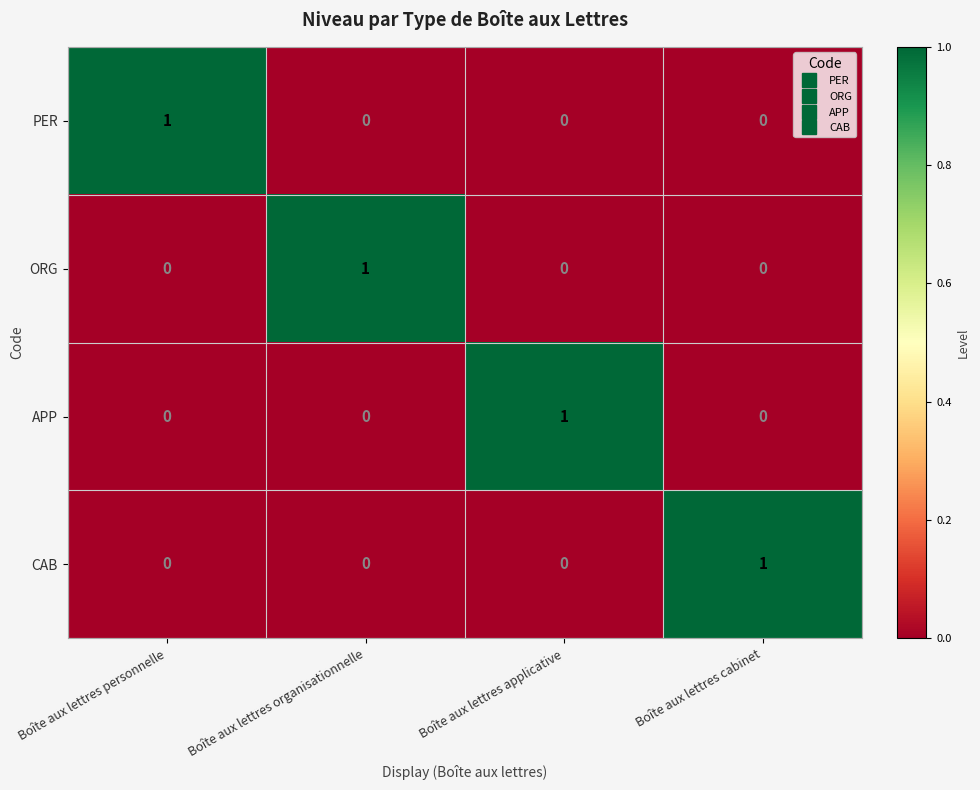

Reading left to right, list all the values displayed in this chart.

PER: Boîte aux lettres personnelle=1	Boîte aux lettres organisationnelle=0	Boîte aux lettres applicative=0	Boîte aux lettres cabinet=0
ORG: Boîte aux lettres personnelle=0	Boîte aux lettres organisationnelle=1	Boîte aux lettres applicative=0	Boîte aux lettres cabinet=0
APP: Boîte aux lettres personnelle=0	Boîte aux lettres organisationnelle=0	Boîte aux lettres applicative=1	Boîte aux lettres cabinet=0
CAB: Boîte aux lettres personnelle=0	Boîte aux lettres organisationnelle=0	Boîte aux lettres applicative=0	Boîte aux lettres cabinet=1